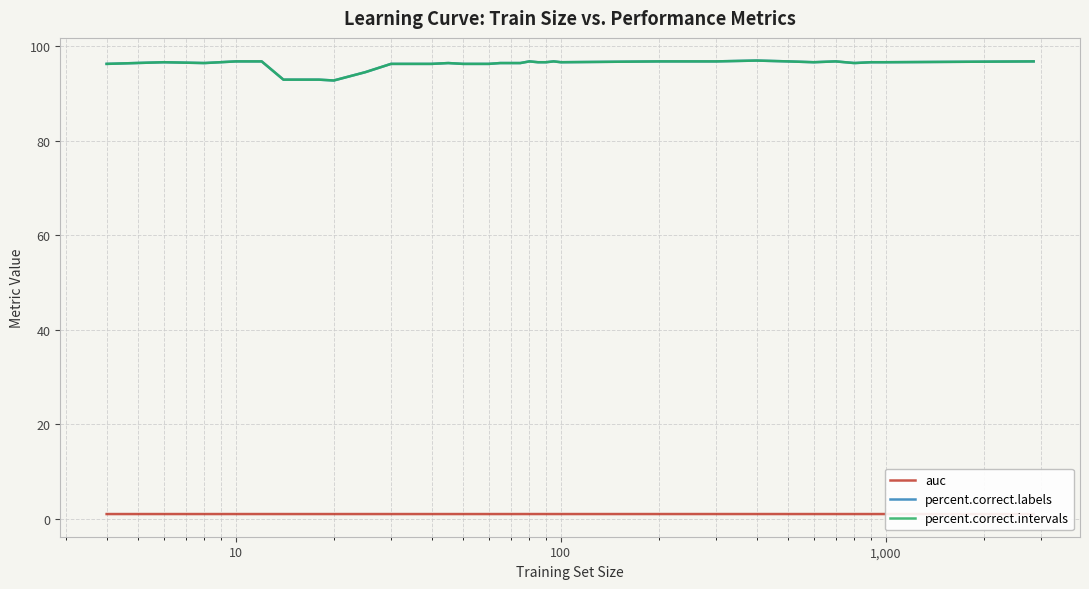

True or false: percent.correct.intervals and auc cross at least once.

False